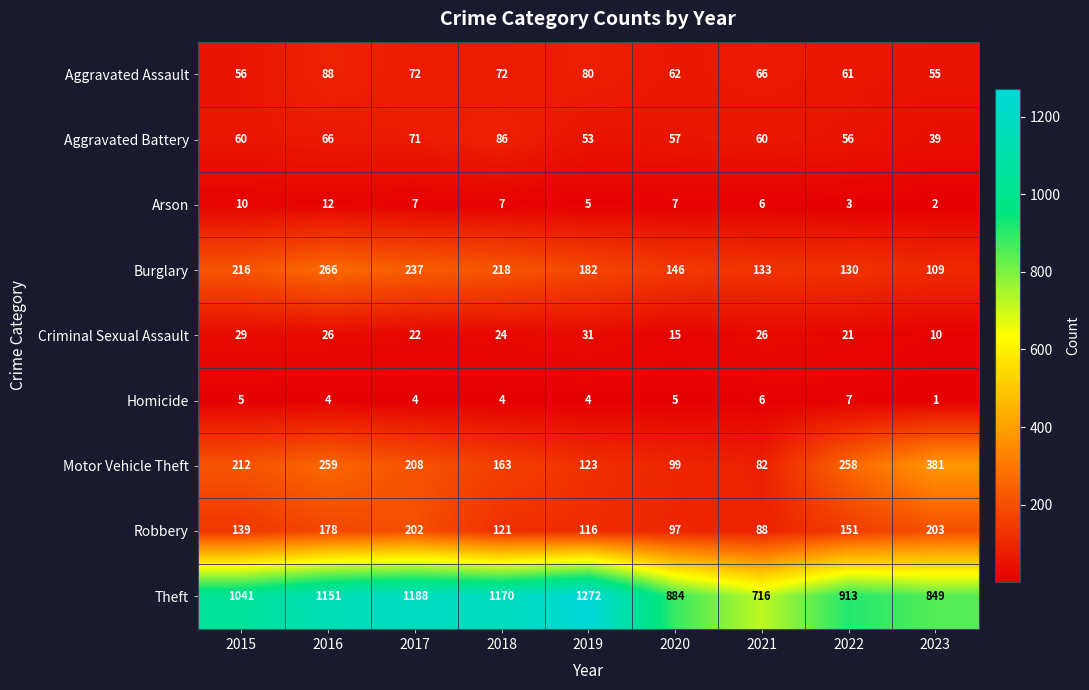

What is the difference between the maximum and second lowest values in the Burglary series?

136